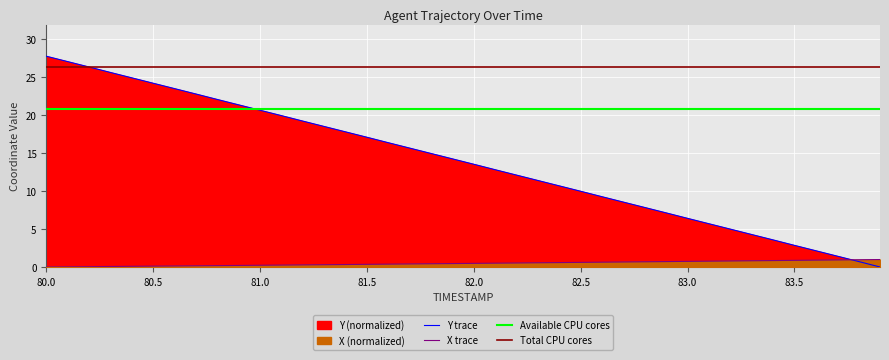

What is the difference between the highest and lowest values at 83.1?

4.9